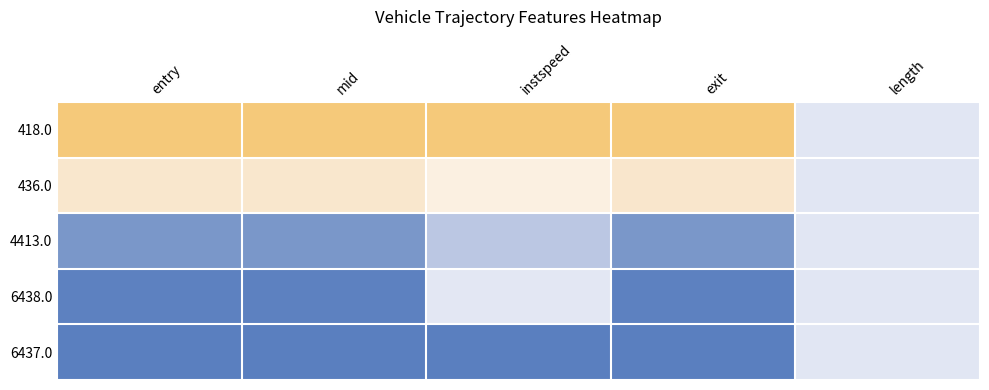

Between entry and mid, which series saw the biggest shift?

436.0